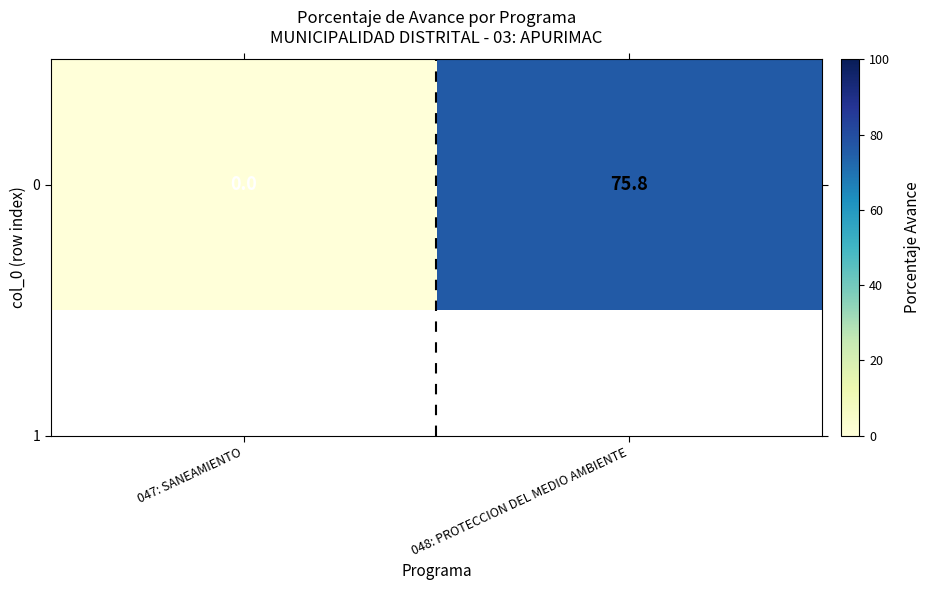

Where does the data first go above 75?

048: PROTECCION DEL MEDIO AMBIENTE